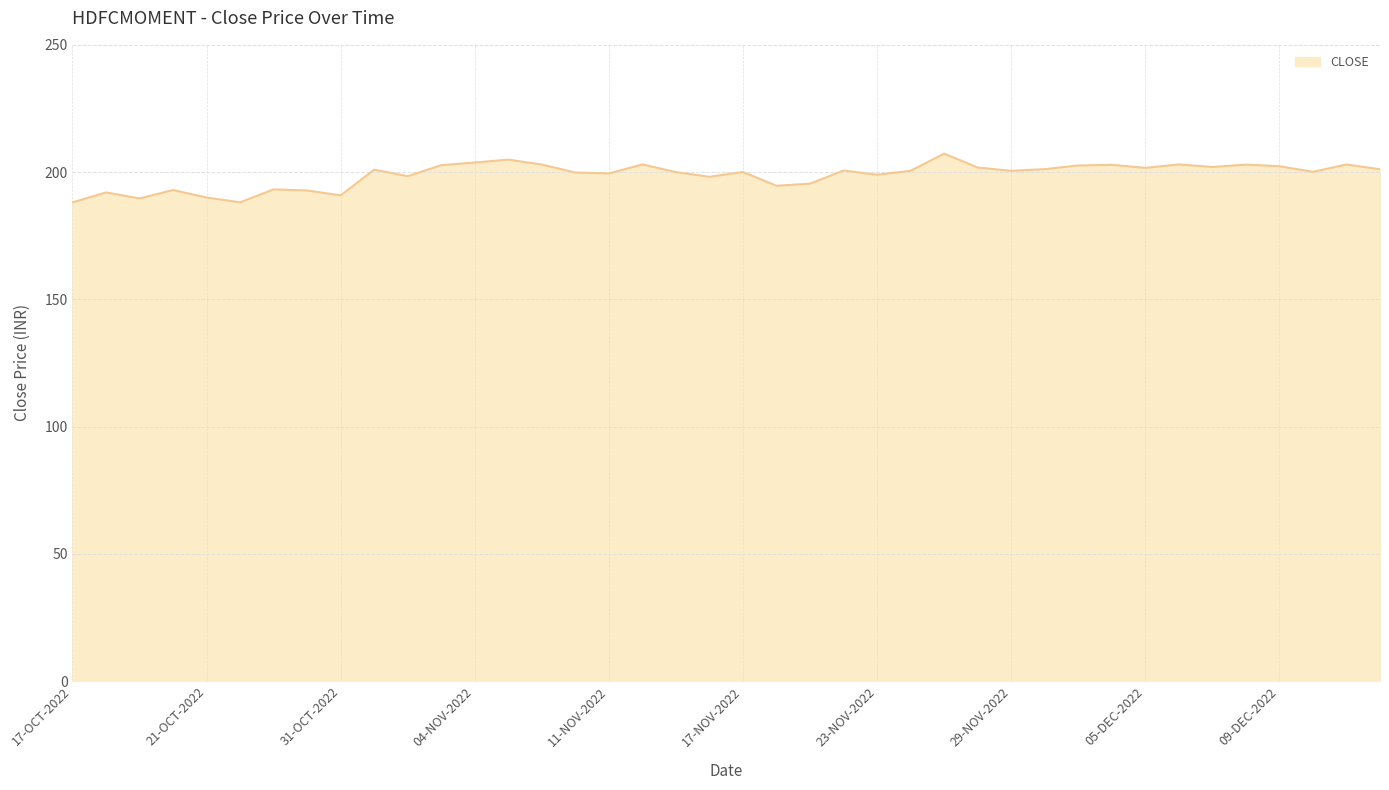

What is the maximum value shown in the chart?

207.3